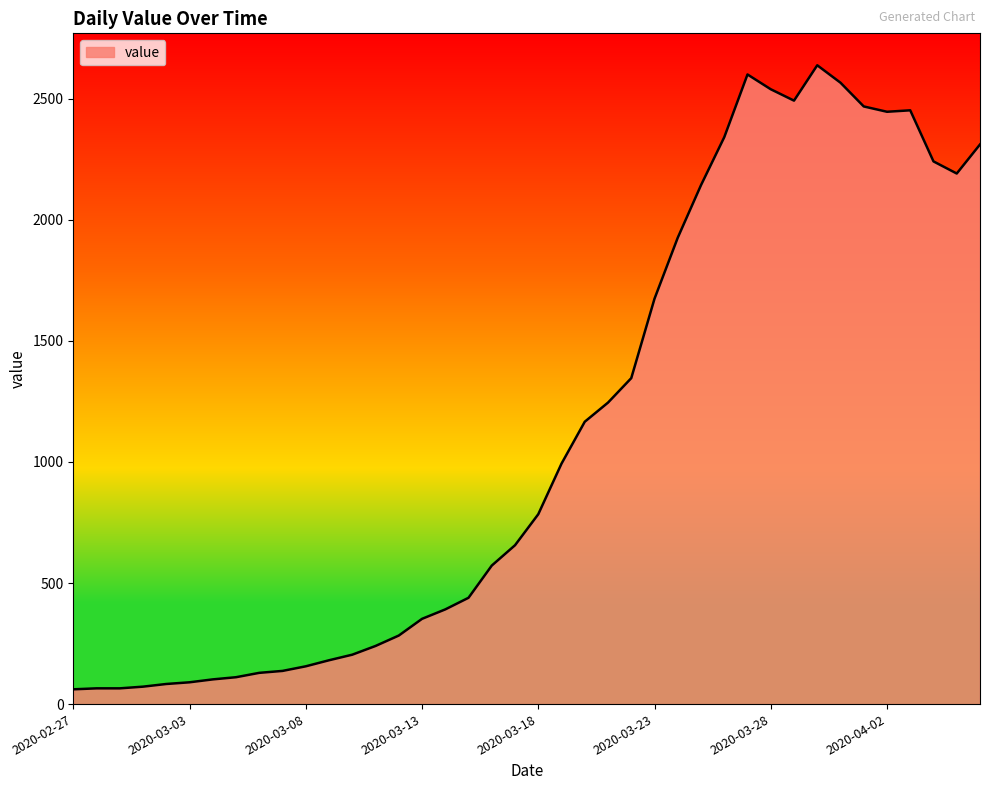

Does the chart display data point markers on the line(s)?

No